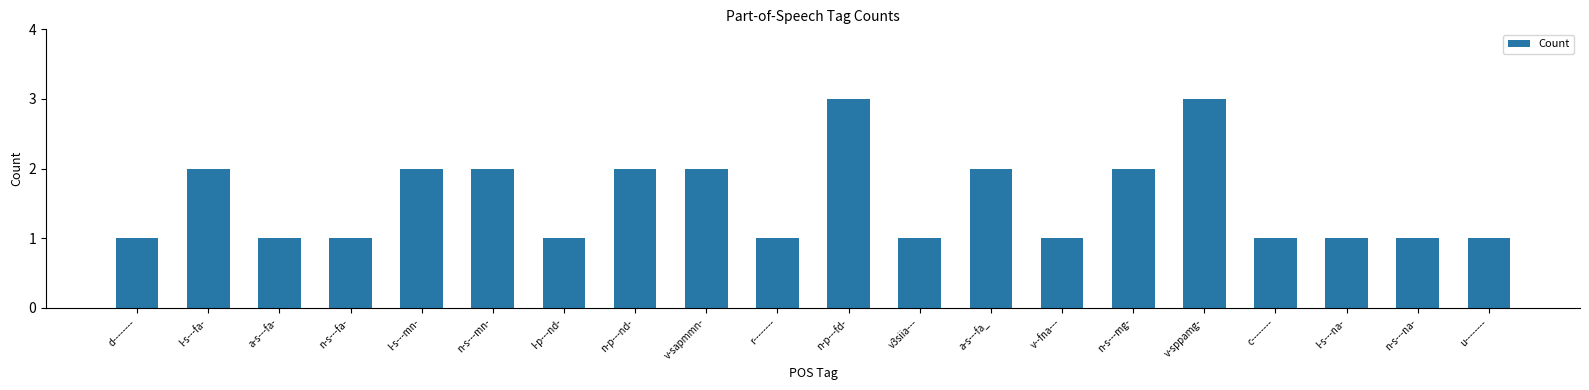

Is it true that the value at v3siia--- is 1?

True